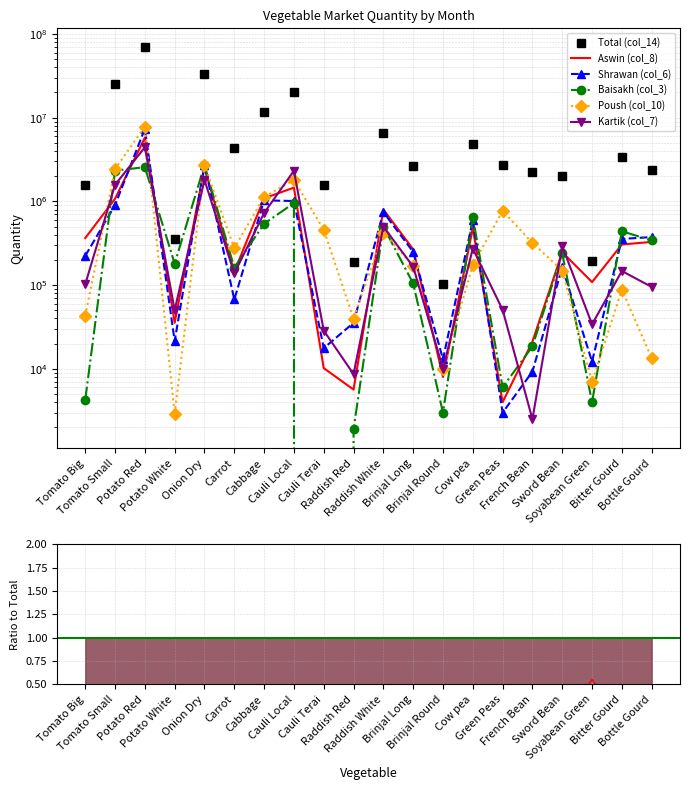

What is the maximum value for Baisakh (col_3)?

2699370